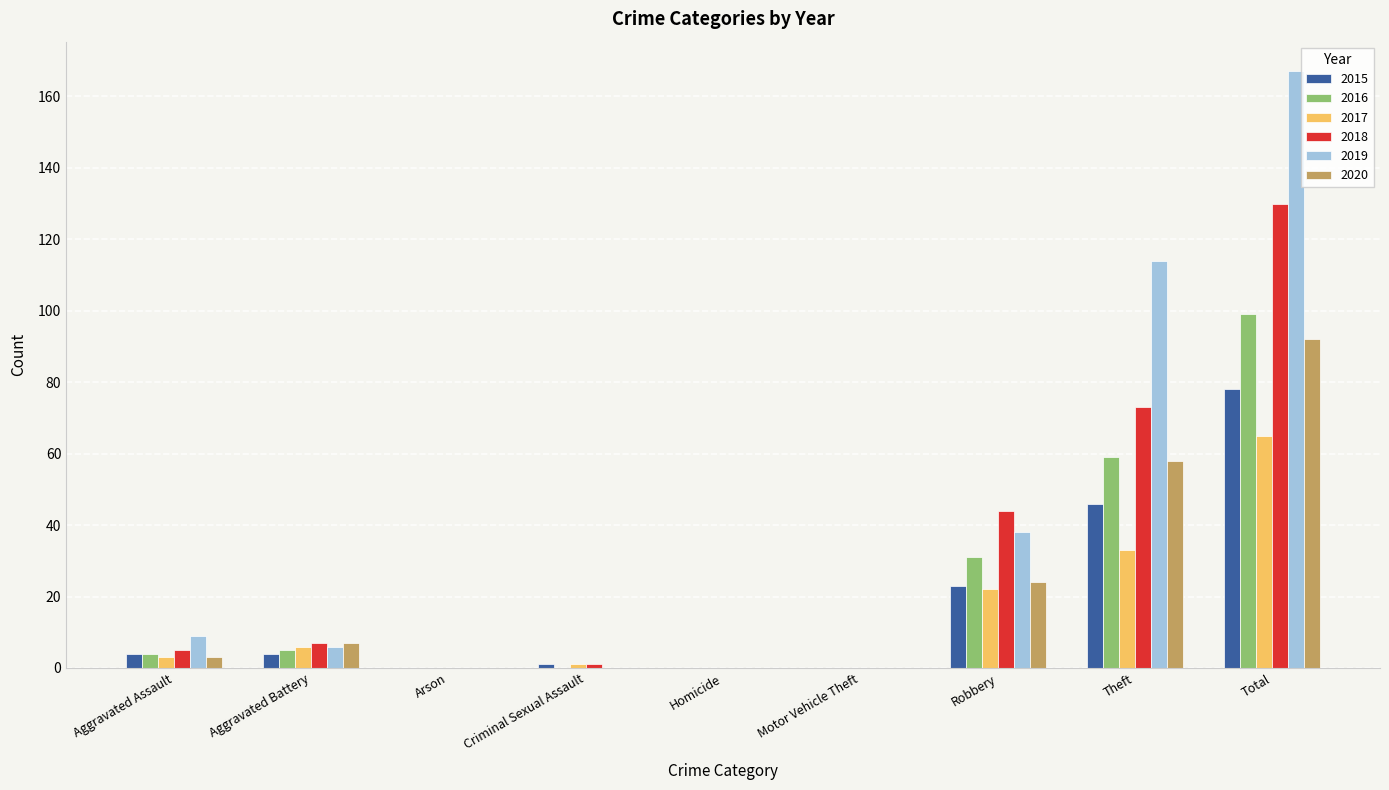

How many distinct data groups are displayed?

6